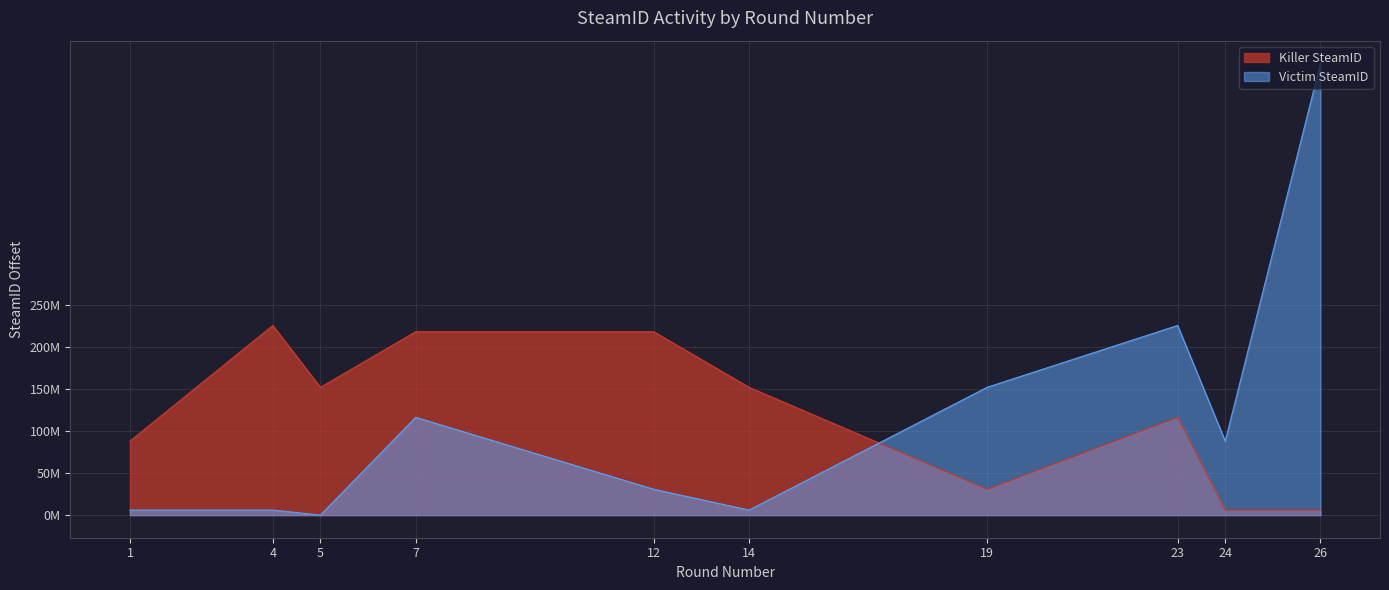

The Killer SteamID series shows 8833520 at 26. True or false?

False